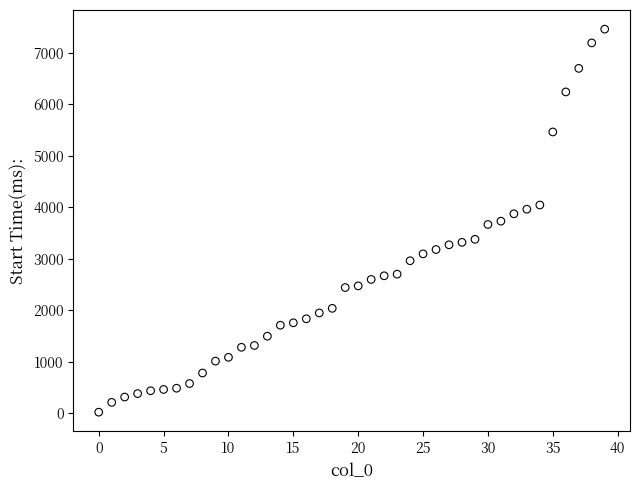

What is the range of Y values (max minus min)?

7432.7